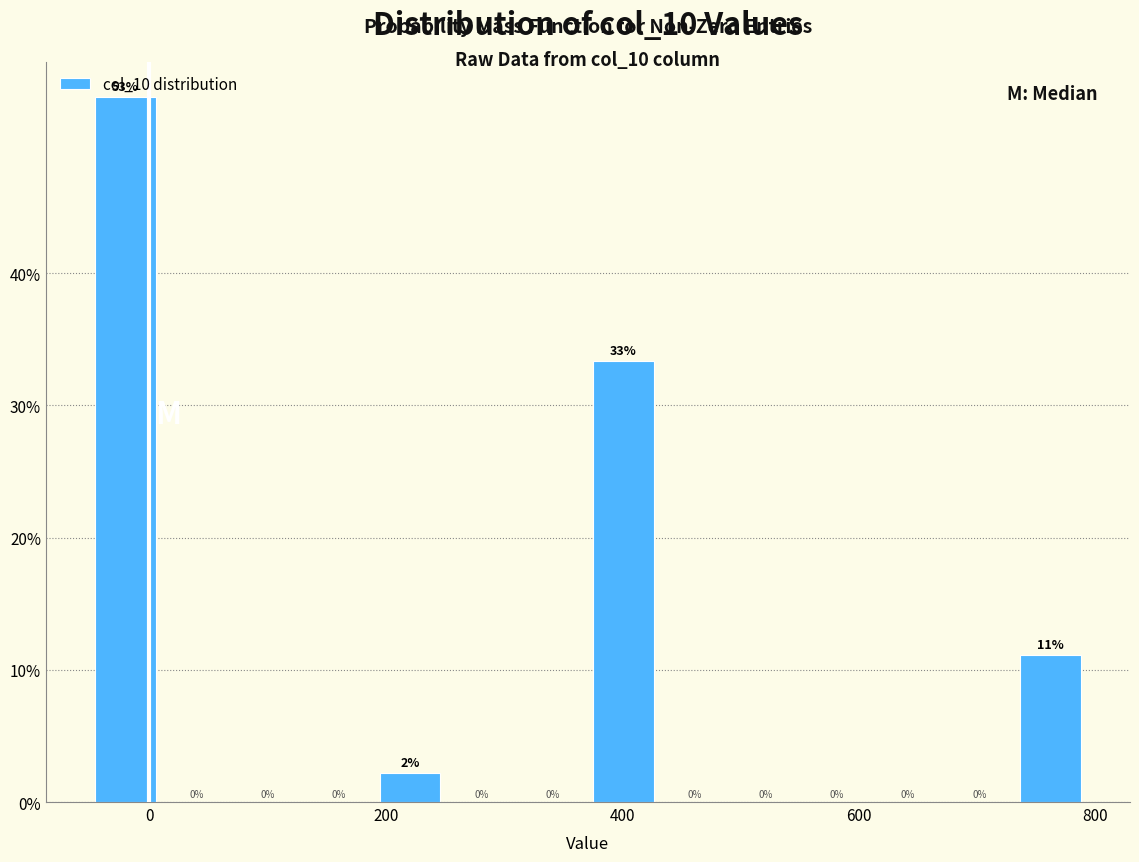

Around what value on the x-axis is the tallest bar? Give the approximate position of its centre, as read against the axis.

-20